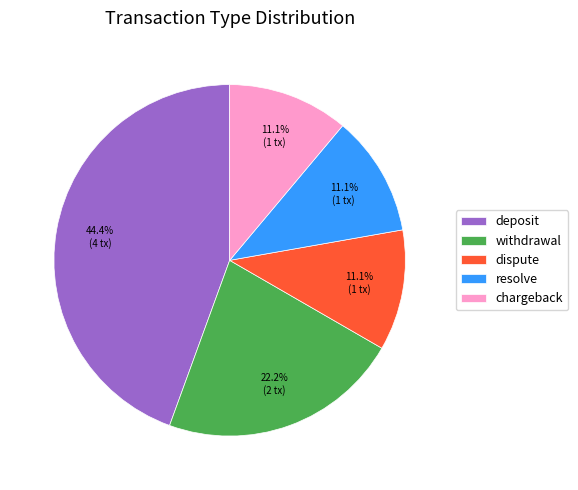

To the nearest percent, what is the average slice percentage?

20%